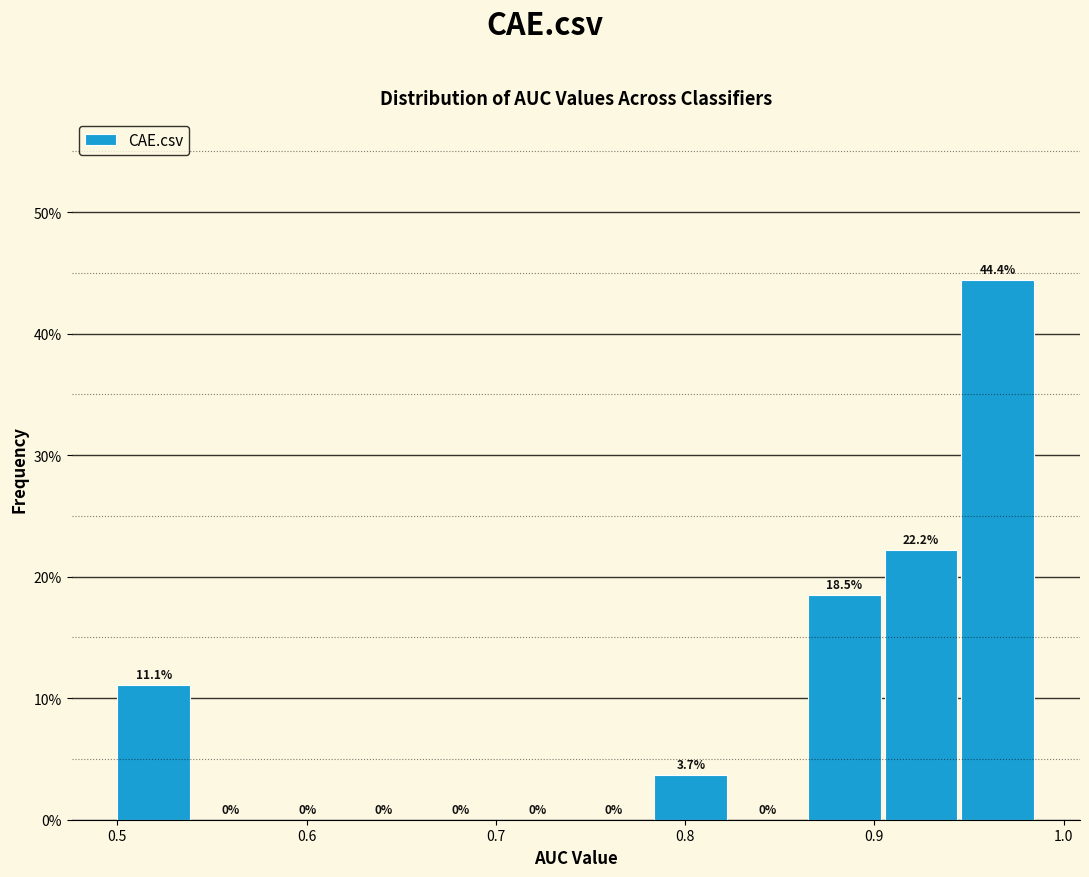

How tall is the bar that spans 0.78 to 0.82 on the x-axis? The bar edges are not printed on the chart, so give them approximately, as read against the axis.

3.7